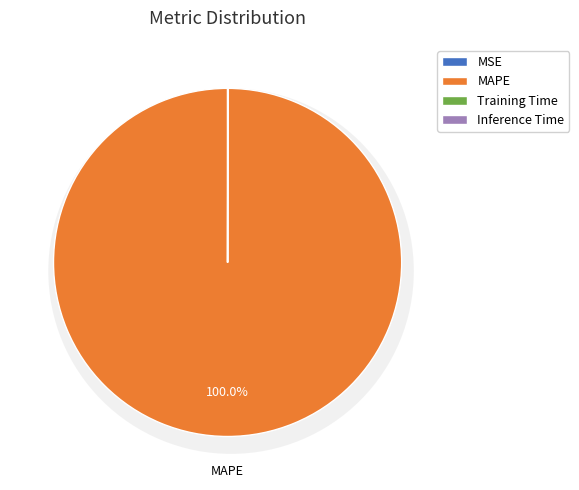

The Inference Time slice represents 11% of the pie. True or false?

False